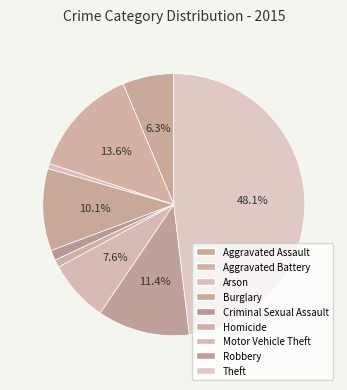

To the nearest percent, what percentage of the pie is Theft?

48%